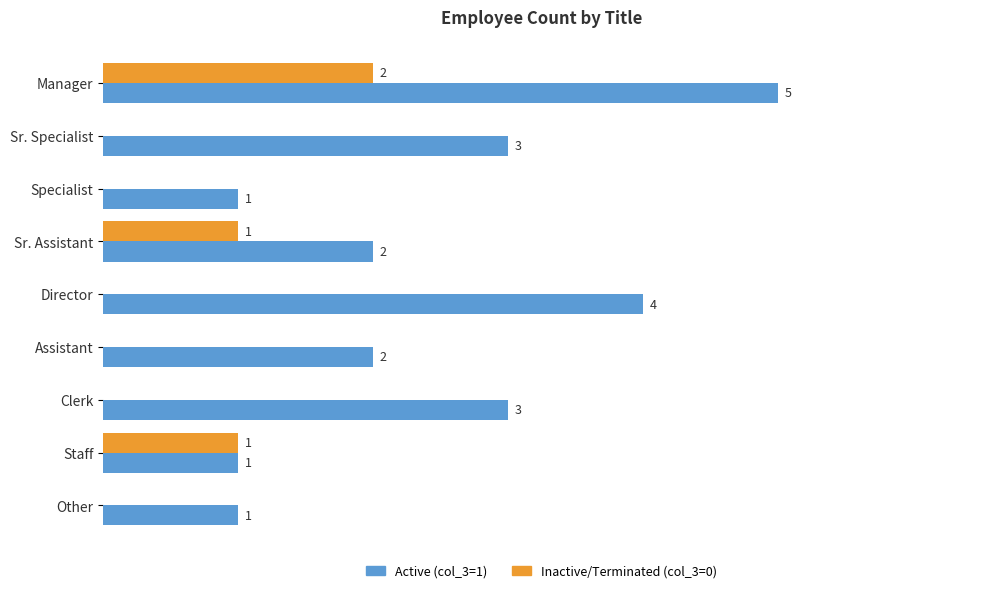

At which category is the sum across all series the highest?

Manager